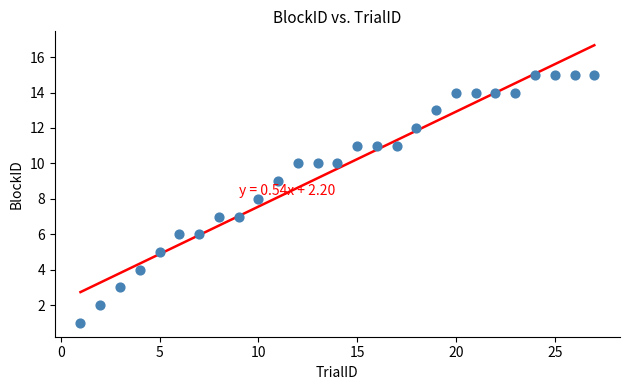

What is the range of Y values (max minus min)?

14